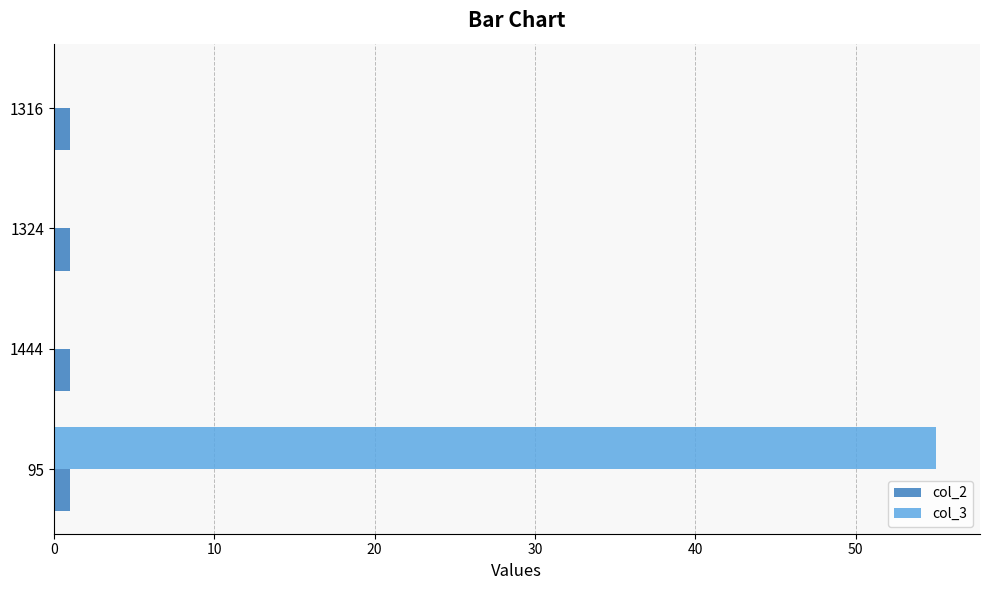

Which series has the widest spread of values?

col_3